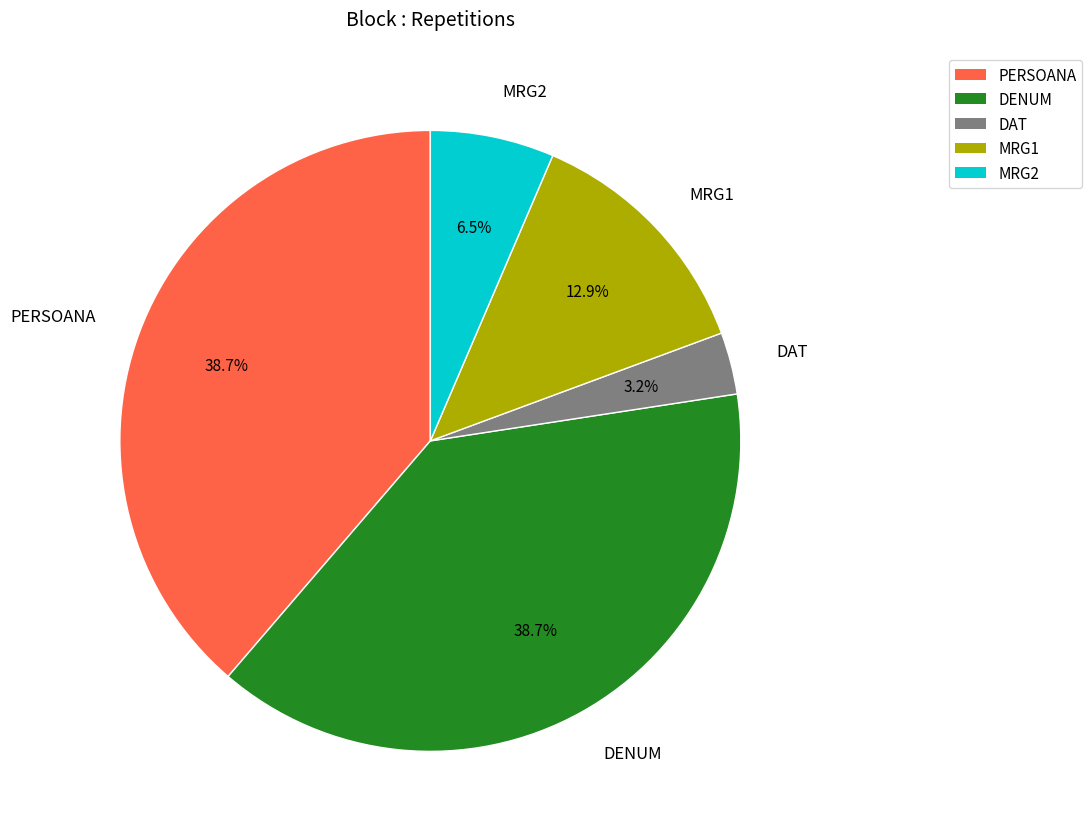

Count the number of slices in the pie.

5